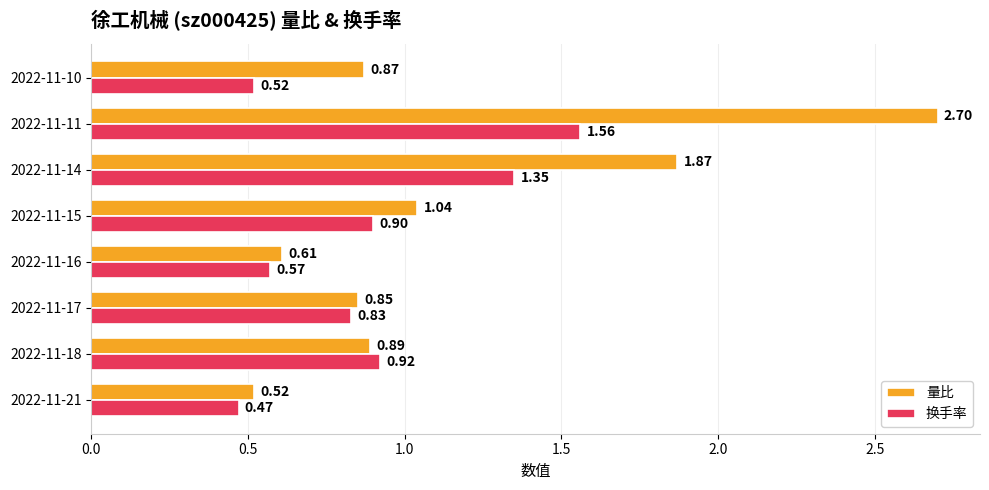

List the labels in order of 量比 value, smallest first.

2022-11-21, 2022-11-16, 2022-11-17, 2022-11-10, 2022-11-18, 2022-11-15, 2022-11-14, 2022-11-11